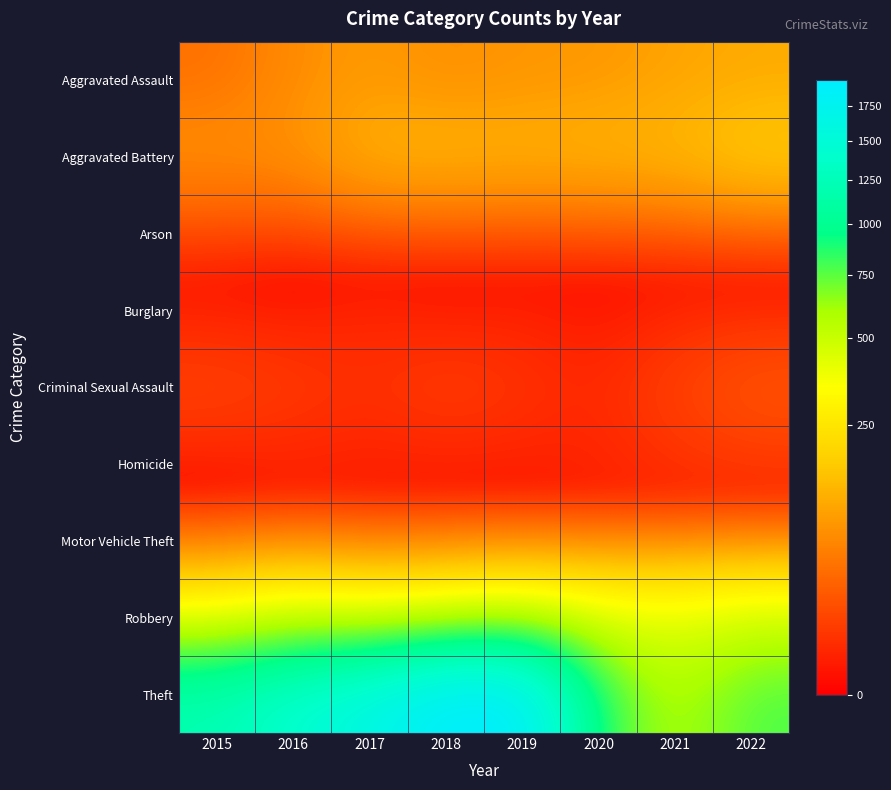

Reading right to left, what are all the values shown in this chart?

Aggravated Assault: 2022=108	2021=97	2020=81	2019=78	2018=66	2017=86	2016=65	2015=37
Aggravated Battery: 2022=180	2021=135	2020=129	2019=123	2018=131	2017=124	2016=73	2015=73
Arson: 2022=3	2021=2	2020=1	2019=1	2018=1	2017=0	2016=0	2015=3
Burglary: 2022=0	2021=1	2020=0	2019=1	2018=0	2017=2	2016=0	2015=0
Criminal Sexual Assault: 2022=20	2021=10	2020=3	2019=6	2018=9	2017=5	2016=8	2015=11
Homicide: 2022=5	2021=4	2020=2	2019=1	2018=1	2017=1	2016=1	2015=0
Motor Vehicle Theft: 2022=2	2021=2	2020=2	2019=1	2018=1	2017=2	2016=4	2015=1
Robbery: 2022=466	2021=415	2020=415	2019=474	2018=420	2017=378	2016=447	2015=349
Theft: 2022=785	2021=546	2020=850	2019=1952	2018=1951	2017=1634	2016=1439	2015=1216